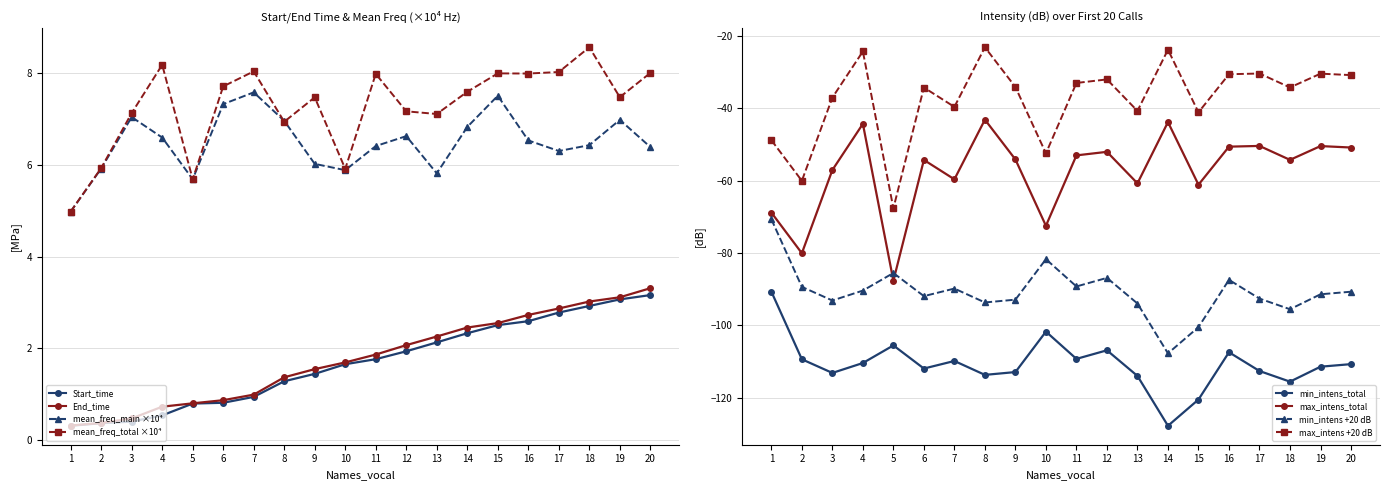

Reading left to right, extract all data points from this chart.

Start_time: 0.3	0.4	0.4	0.5	0.8	0.8	0.9	1.3	1.4	1.7	1.8	1.9	2.1	2.3	2.5	2.6	2.8	2.9	3.1	3.2
End_time: 0.3	0.4	0.5	0.7	0.8	0.9	1.0	1.4	1.5	1.7	1.9	2.1	2.3	2.5	2.5	2.7	2.9	3.0	3.1	3.3
mean_freq_main_e4: 5.0	5.9	7.0	6.6	5.7	7.3	7.6	7.0	6.0	5.9	6.4	6.6	5.8	6.8	7.5	6.5	6.3	6.4	7.0	6.4
mean_freq_total_e4: 5.0	5.9	7.1	8.2	5.7	7.7	8.0	6.9	7.5	5.9	8.0	7.2	7.1	7.6	8.0	8.0	8.0	8.6	7.5	8.0
min_intens_total: -90.7	-109.4	-113.1	-110.4	-105.5	-111.9	-109.8	-113.7	-112.9	-101.7	-109.2	-106.9	-114.0	-127.7	-120.5	-107.4	-112.6	-115.5	-111.4	-110.7
max_intens_total: -68.8	-80.1	-57.1	-44.3	-87.7	-54.3	-59.7	-43.2	-54.2	-72.5	-53.0	-52.1	-60.8	-43.9	-61.1	-50.6	-50.4	-54.3	-50.5	-50.9